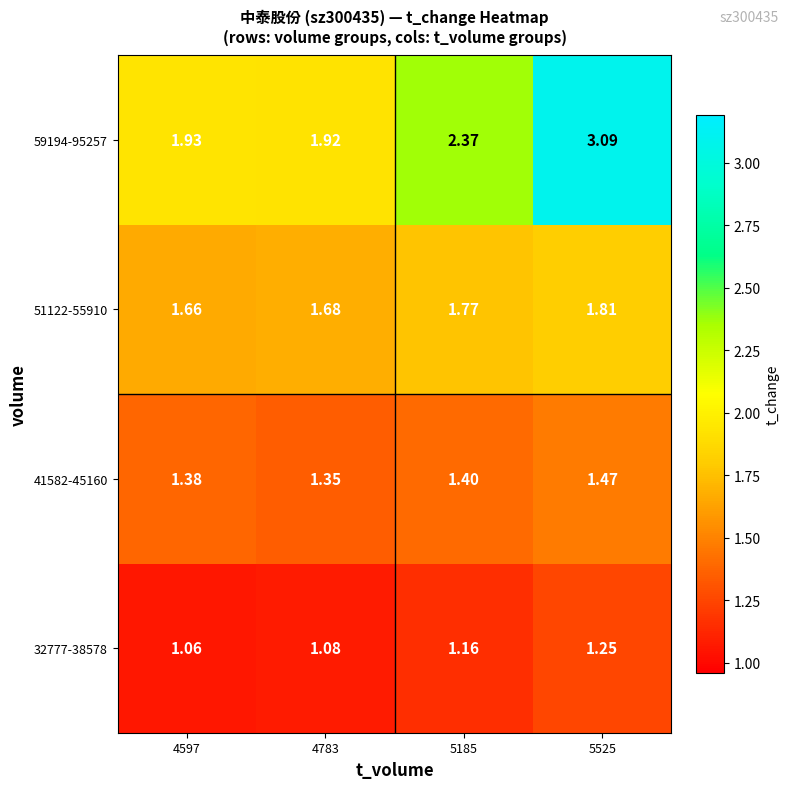

Is the value of 51122-55910 at 4597 greater than the value of 59194-95257 at 5525?

No